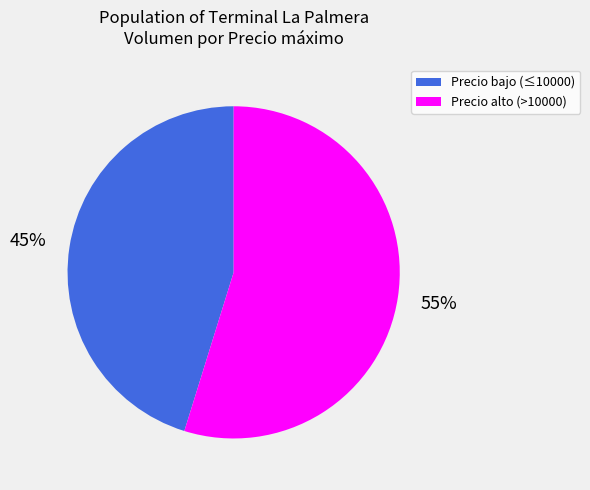

Rank the categories by value from lowest to highest.

Precio bajo (≤10000), Precio alto (>10000)